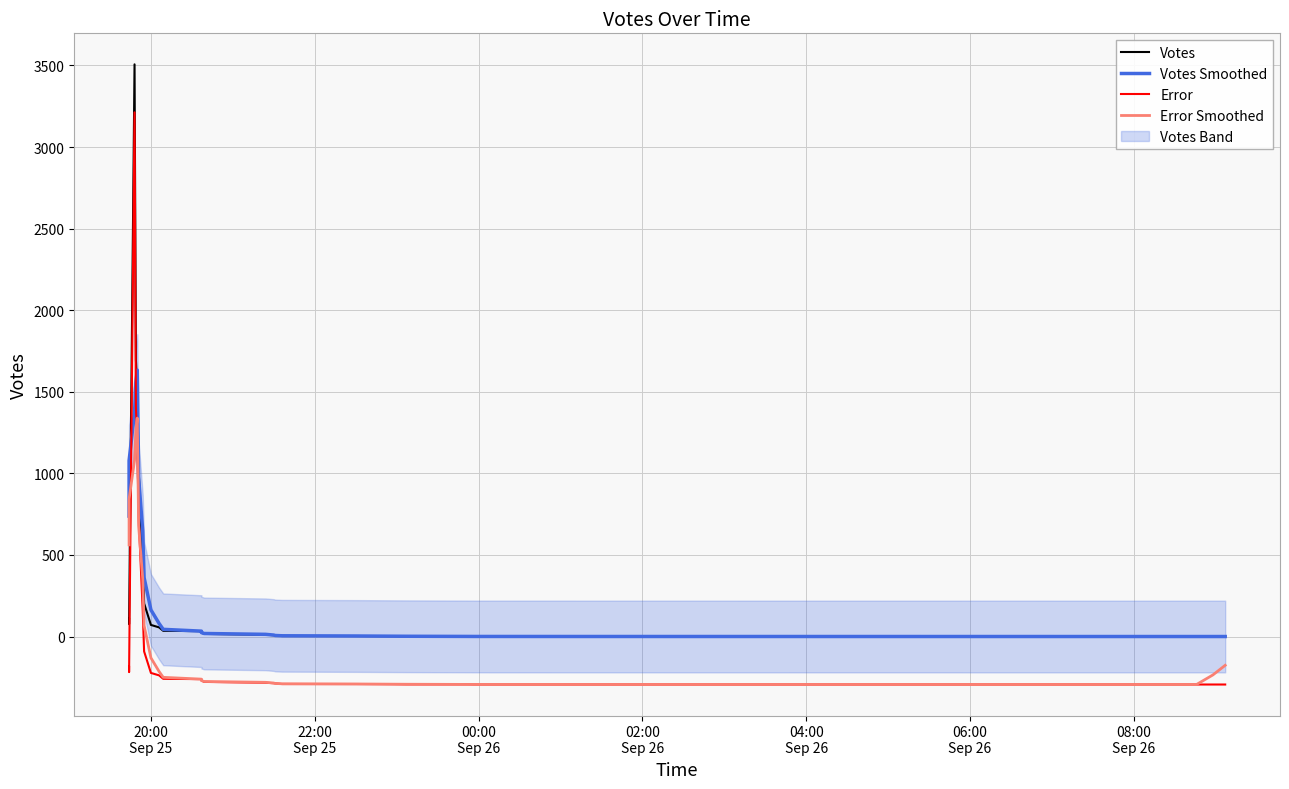

At which label does Error first exceed -283?

20:00
Sep 25